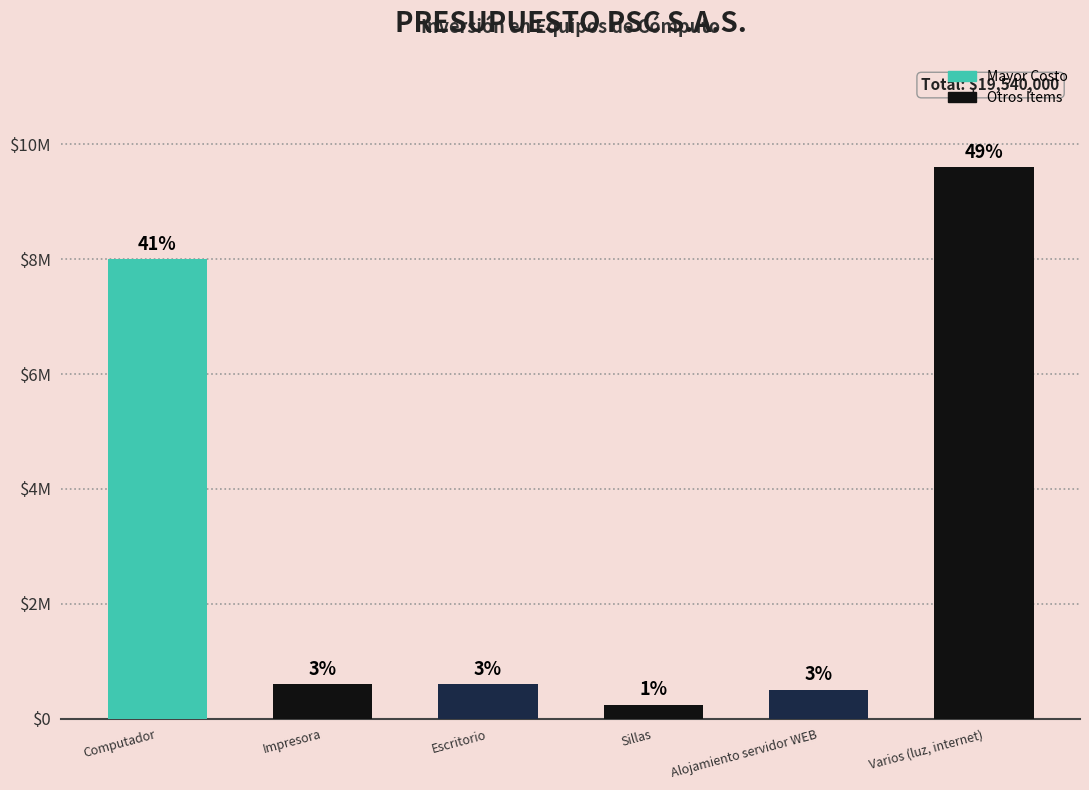

Are the bars grouped side by side (vs. stacked)?

No